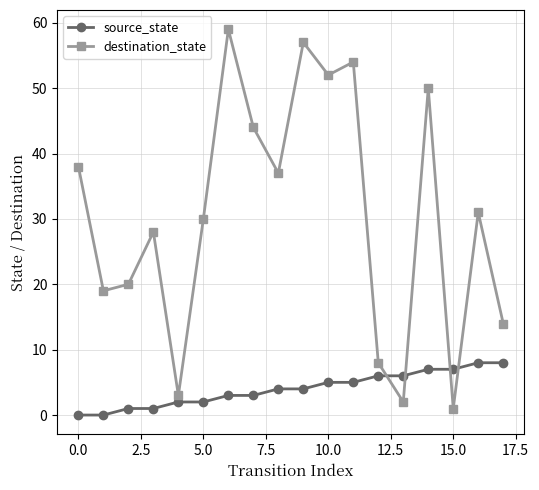

What is the difference between the second highest and second lowest values in the destination_state series?

55